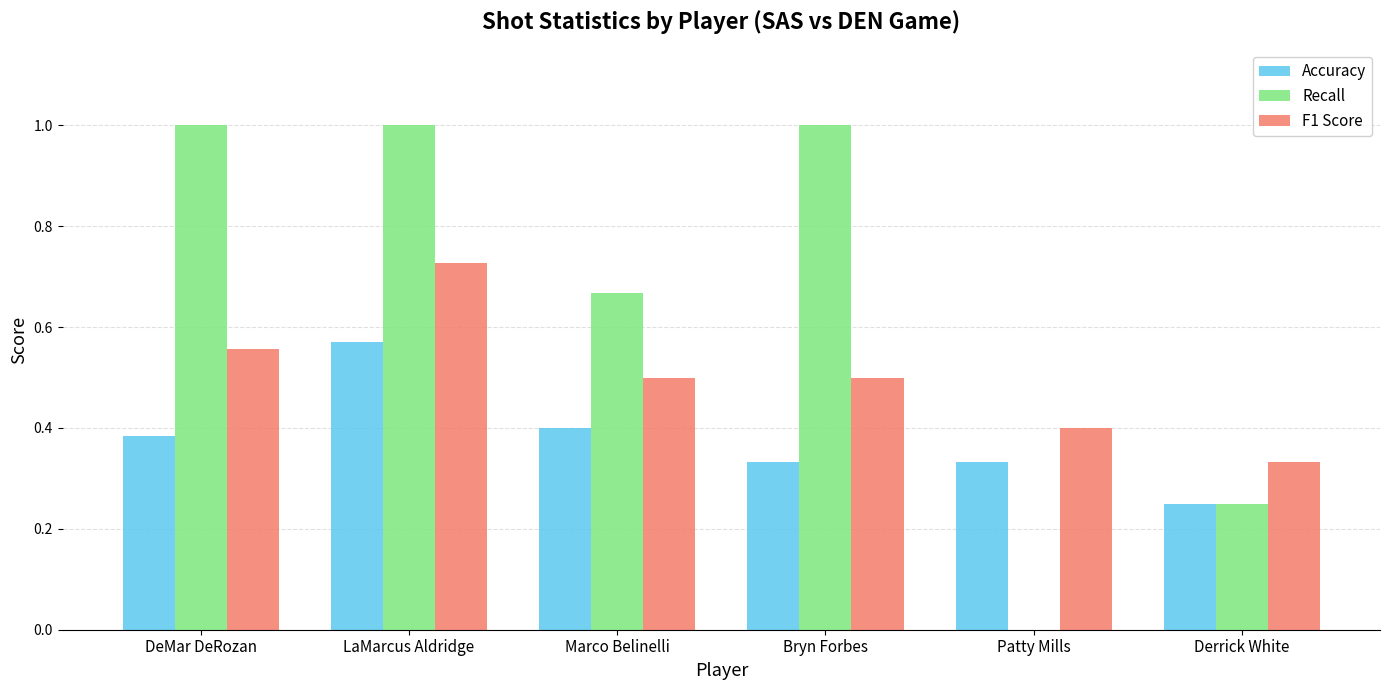

True or false: Accuracy has a value of 0.2 at DeMar DeRozan.

False